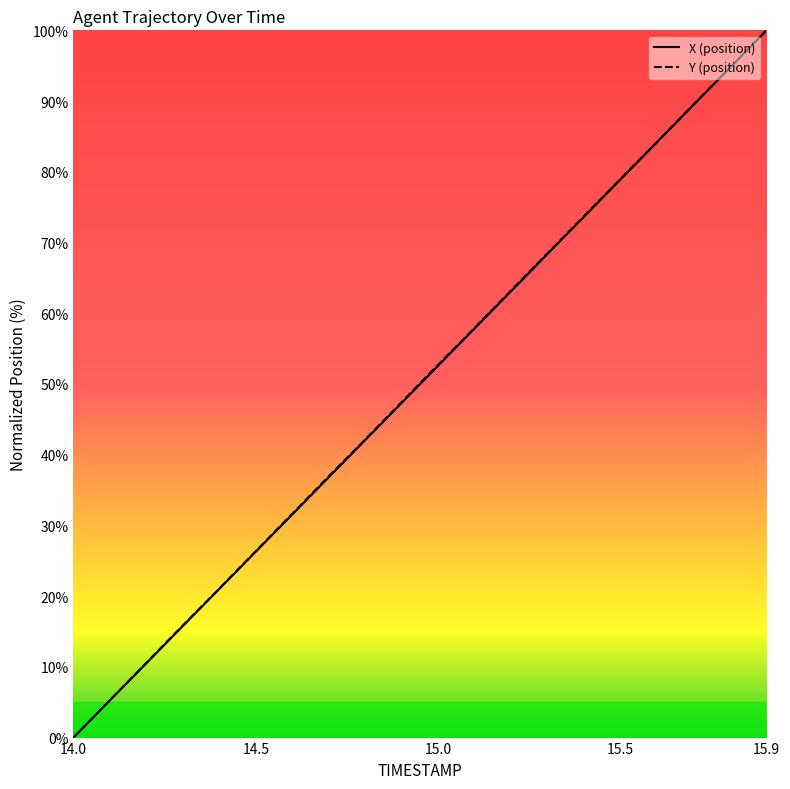

The Y series shows 31.3 at 15.3. True or false?

False